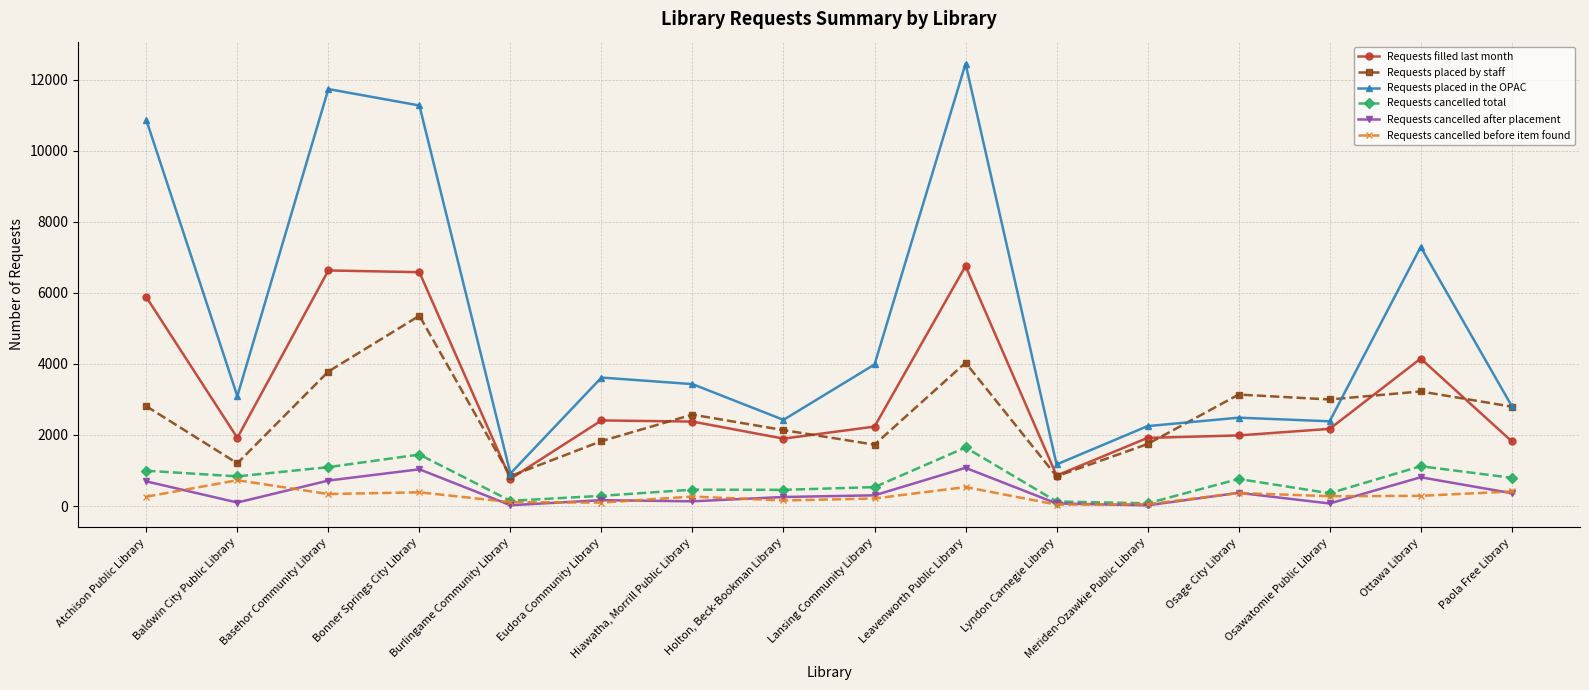

The value of Requests cancelled after placement at Basehor Community Library is 716. True or false?

True